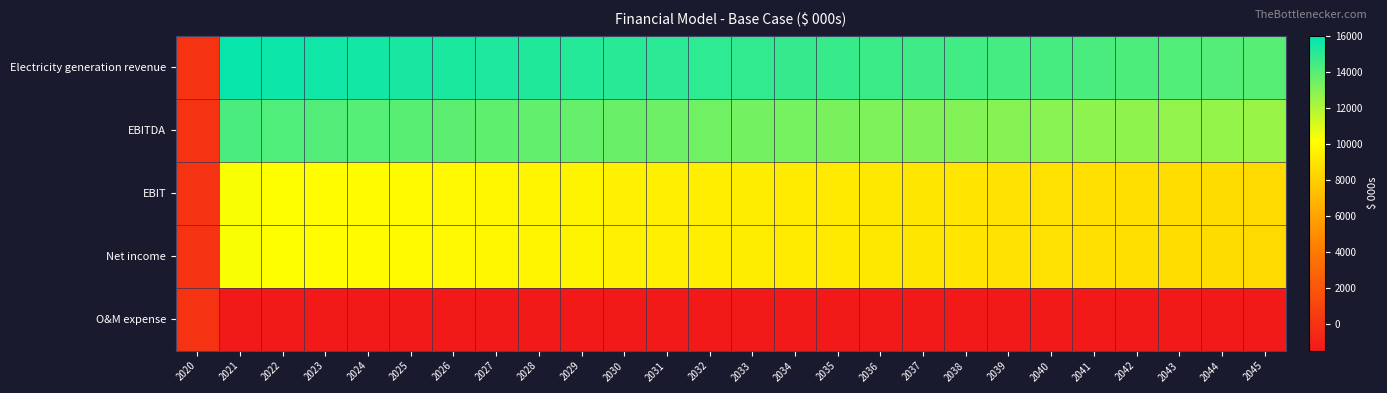

Reading left to right, list all the values displayed in this chart.

Electricity generation revenue: 2020=0.0	2021=15762.5	2022=15684.1	2023=15606.0	2024=15528.4	2025=15451.1	2026=15374.3	2027=15297.8	2028=15221.7	2029=15146.0	2030=15070.6	2031=14995.6	2032=14921.0	2033=14846.8	2034=14772.9	2035=14699.4	2036=14626.3	2037=14553.5	2038=14481.1	2039=14409.1	2040=14337.4	2041=14266.0	2042=14195.1	2043=14124.5	2044=14054.2	2045=13984.3
EBITDA: 2020=0.0	2021=14262.5	2022=14184.1	2023=14106.0	2024=14028.4	2025=13951.1	2026=13874.3	2027=13797.8	2028=13721.7	2029=13646.0	2030=13570.6	2031=13495.6	2032=13421.0	2033=13346.8	2034=13272.9	2035=13199.4	2036=13126.3	2037=13053.5	2038=12981.1	2039=12909.1	2040=12837.4	2041=12766.0	2042=12695.1	2043=12624.5	2044=12554.2	2045=12484.3
EBIT: 2020=0.0	2021=10262.5	2022=10184.1	2023=10106.0	2024=10028.4	2025=9951.1	2026=9874.3	2027=9797.8	2028=9721.7	2029=9646.0	2030=9570.6	2031=9495.6	2032=9421.0	2033=9346.8	2034=9272.9	2035=9199.4	2036=9126.3	2037=9053.5	2038=8981.1	2039=8909.1	2040=8837.4	2041=8766.0	2042=8695.1	2043=8624.5	2044=8554.2	2045=8484.3
Net income: 2020=0.0	2021=10262.5	2022=10184.1	2023=10106.0	2024=10028.4	2025=9951.1	2026=9874.3	2027=9797.8	2028=9721.7	2029=9646.0	2030=9570.6	2031=9495.6	2032=9421.0	2033=9346.8	2034=9272.9	2035=9199.4	2036=9126.3	2037=9053.5	2038=8981.1	2039=8909.1	2040=8837.4	2041=8766.0	2042=8695.1	2043=8624.5	2044=8554.2	2045=8484.3
O&M expense: 2020=0.0	2021=-1500.0	2022=-1500.0	2023=-1500.0	2024=-1500.0	2025=-1500.0	2026=-1500.0	2027=-1500.0	2028=-1500.0	2029=-1500.0	2030=-1500.0	2031=-1500.0	2032=-1500.0	2033=-1500.0	2034=-1500.0	2035=-1500.0	2036=-1500.0	2037=-1500.0	2038=-1500.0	2039=-1500.0	2040=-1500.0	2041=-1500.0	2042=-1500.0	2043=-1500.0	2044=-1500.0	2045=-1500.0